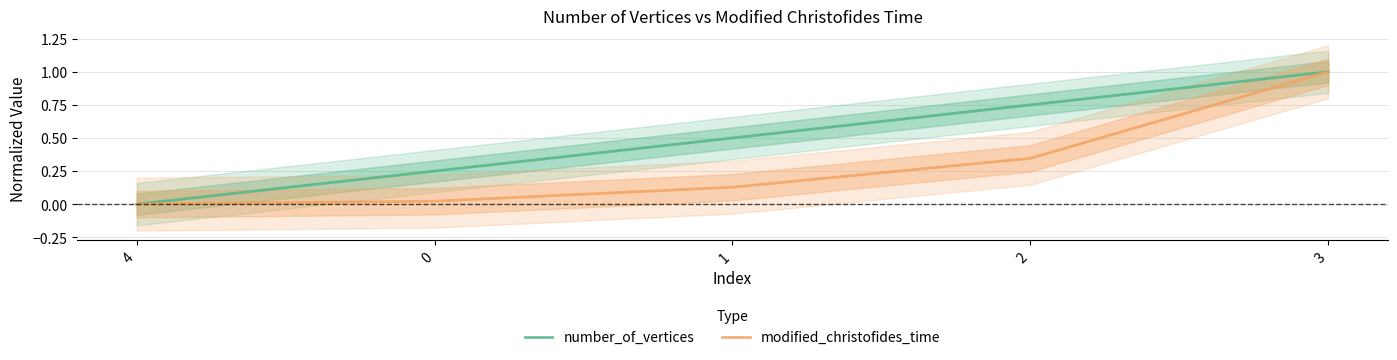

True or false: modified_christofides_time and number_of_vertices cross at least once.

False